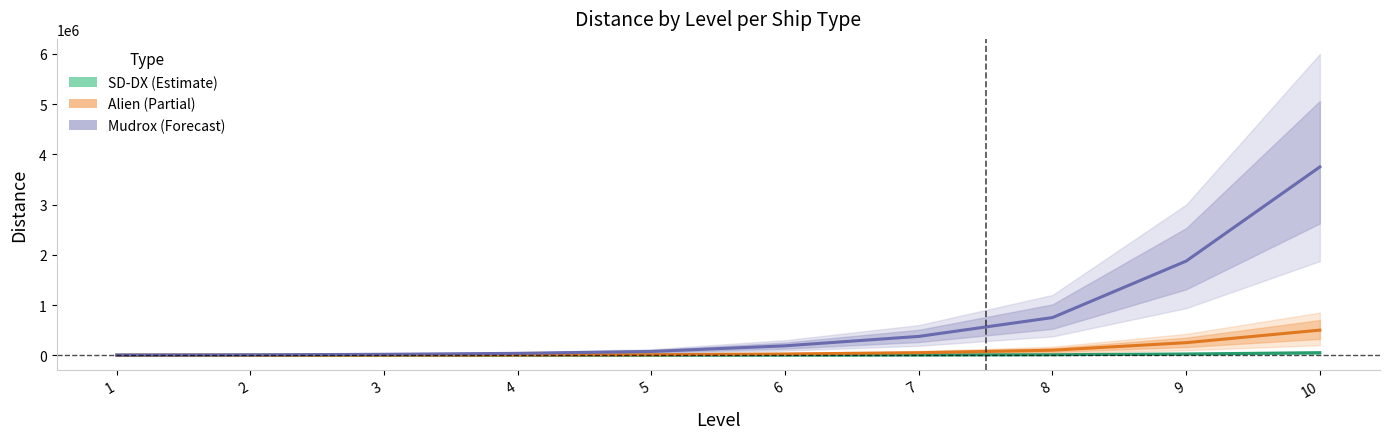

The Alien (Partial) series shows 10000 at 5. True or false?

True